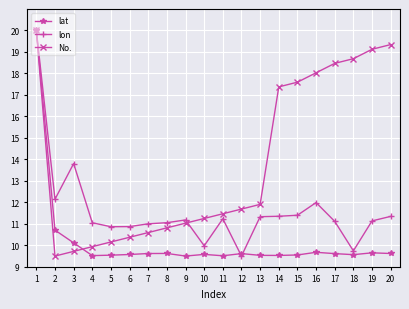

At 20, list the series in order from smallest to largest.

lat, lon, No.